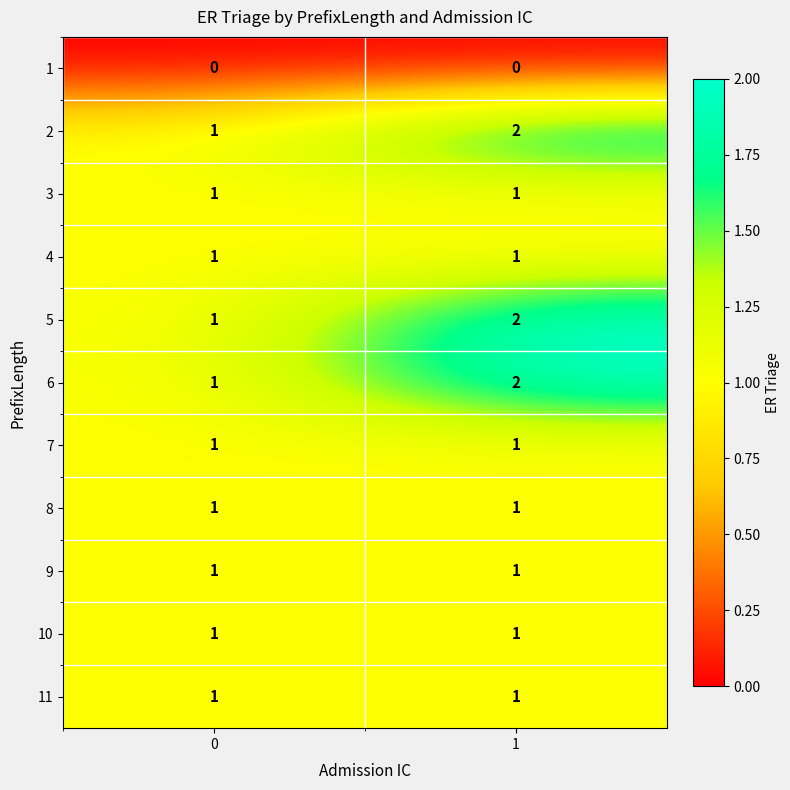

What is the sum of the 2 values at 0 and 1?

3